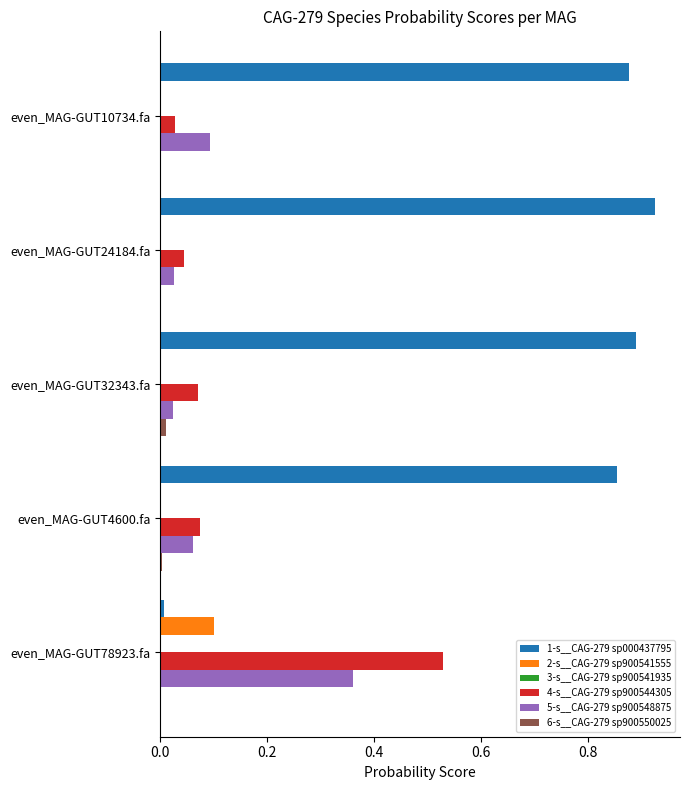

The value of 1-s__CAG-279 sp000437795 at even_MAG-GUT24184.fa is 0.6. True or false?

False